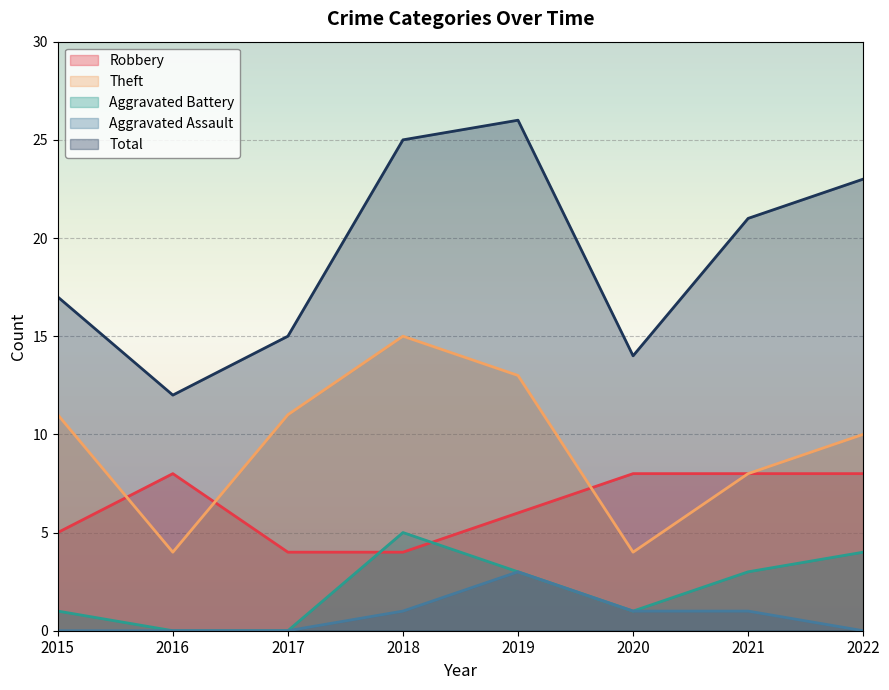

Is it true that Theft equals 11 at 2017?

True